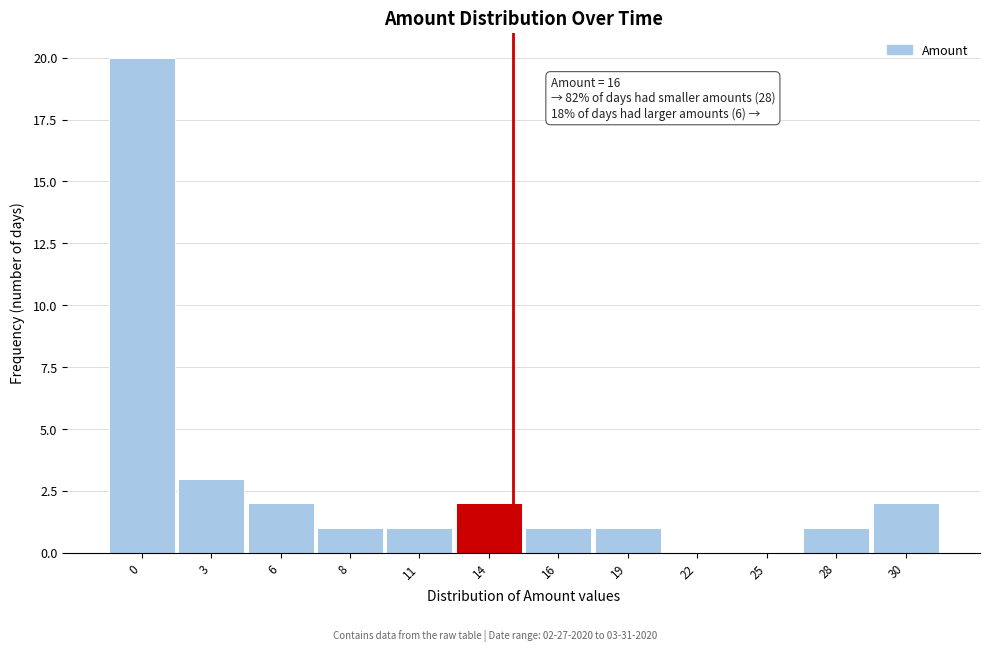

Reading left to right, extract all data points from this chart.

0=20	3=3	6=2	8=1	11=1	14=2	16=1	19=1	22=0	25=0	28=1	30=2